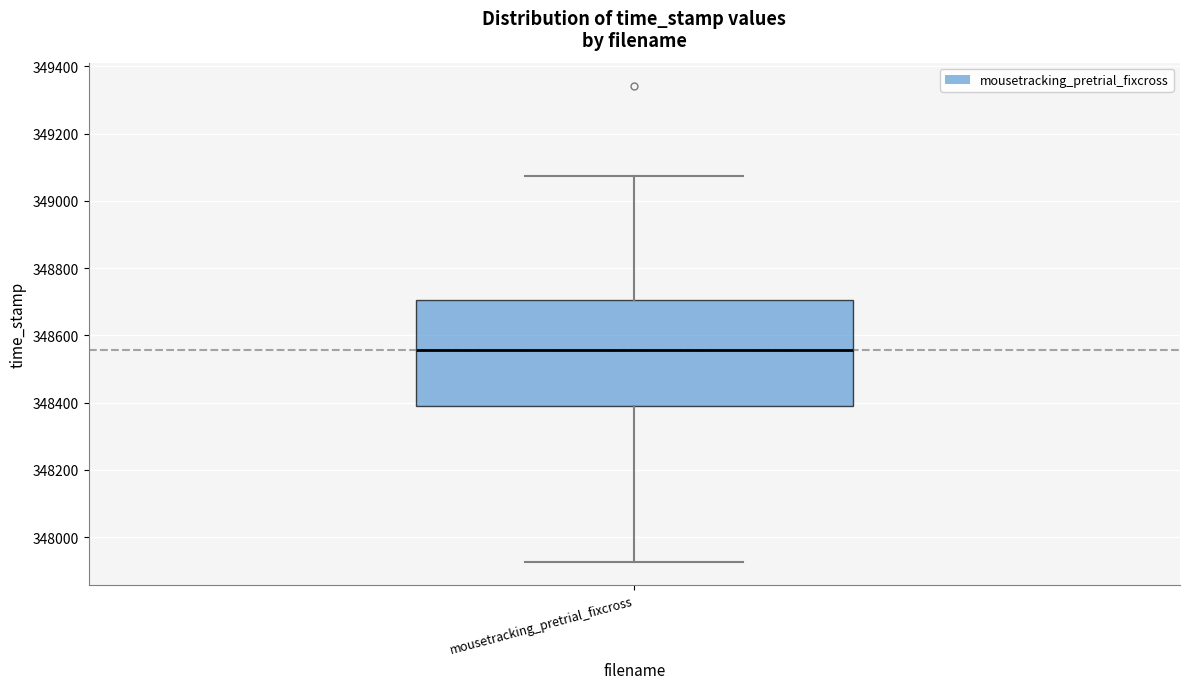

Read this box plot against the y-axis: the position of the median line, the range covered by the box, and the ends of both whiskers. The values are not printed on the chart, so give them approximately, as read against the axis.

median 348560, box 348380 to 348700, whiskers 347920 to 349080